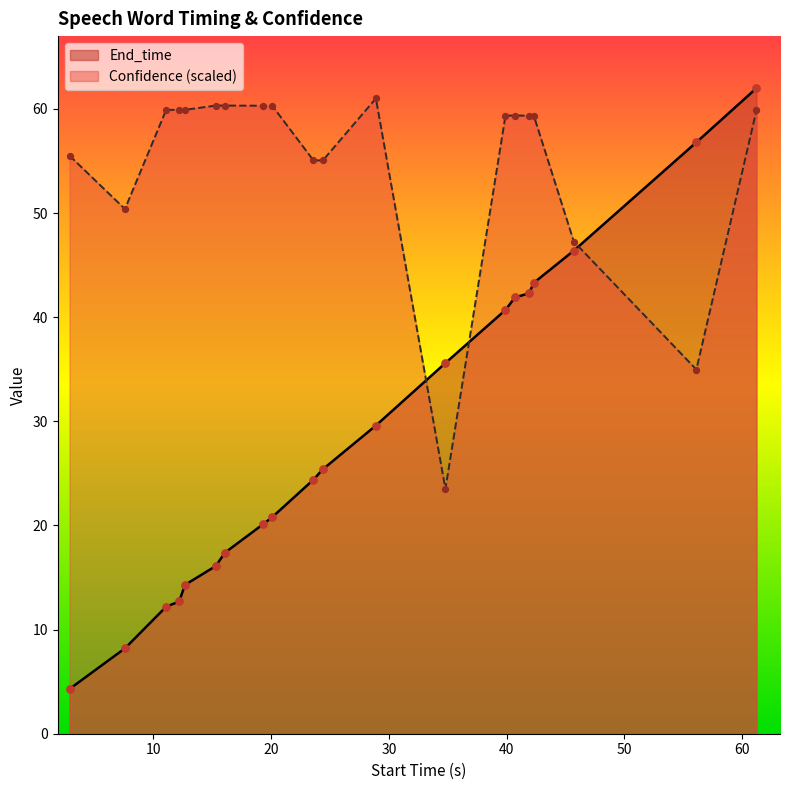

Which series has the largest total across all categories?

Confidence (scaled)